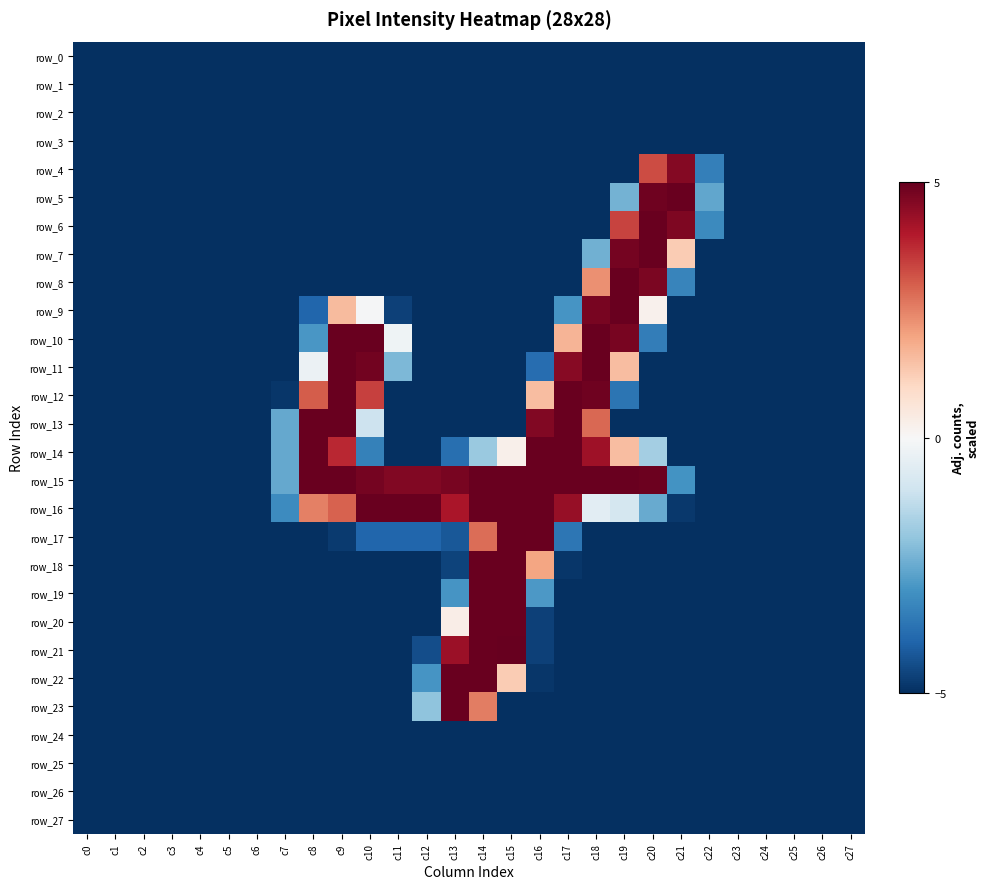

At c18, list the series in order from smallest to largest.

row_0, row_1, row_2, row_3, row_4, row_5, row_6, row_17, row_18, row_19, row_20, row_21, row_22, row_23, row_24, row_25, row_26, row_27, row_7, row_16, row_8, row_13, row_14, row_9, row_12, row_10, row_11, row_15